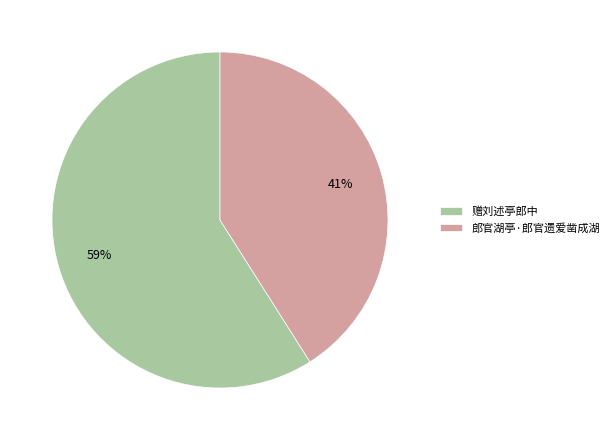

Which category has the biggest portion of the pie?

赠刘述亭郎中